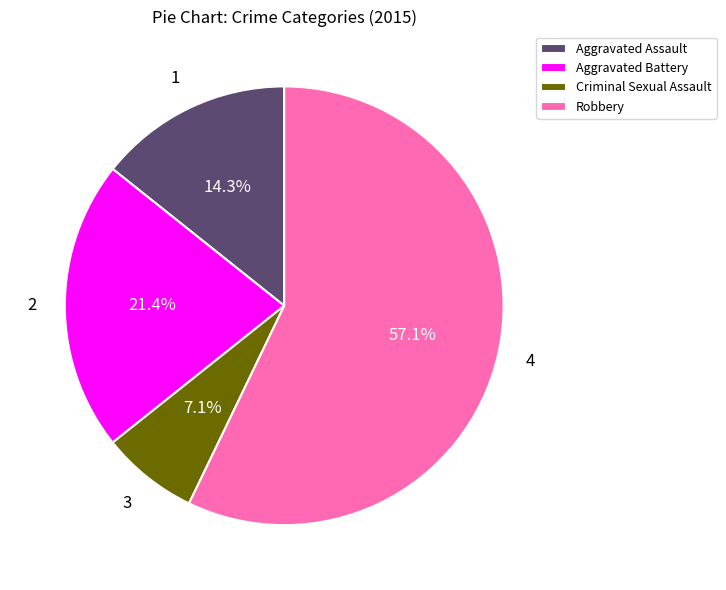

What percentage is the Criminal Sexual Assault slice, to the nearest percent?

7%